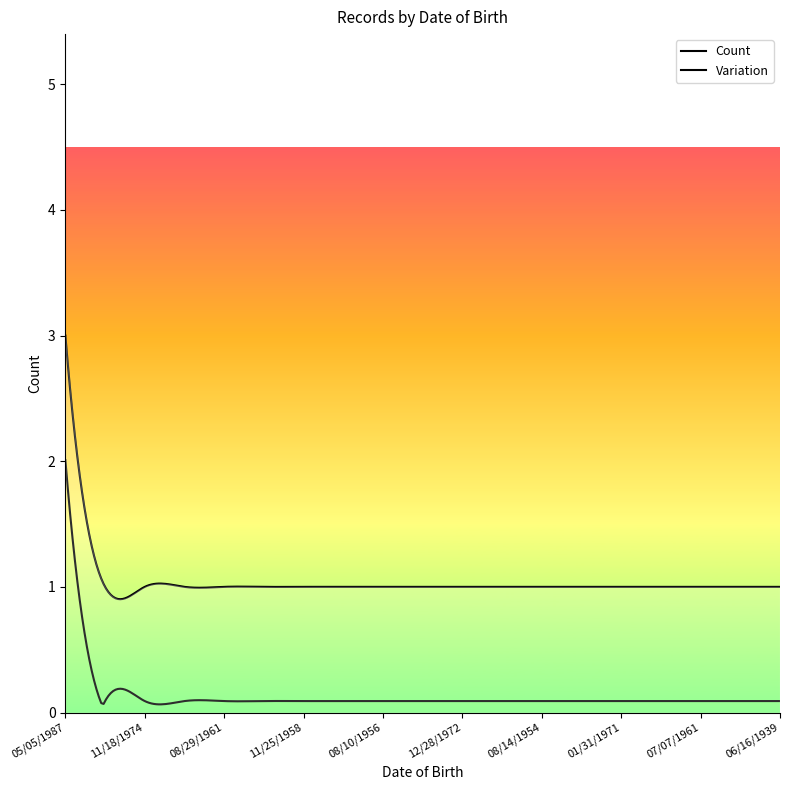

How many categories are shown in the chart?

300